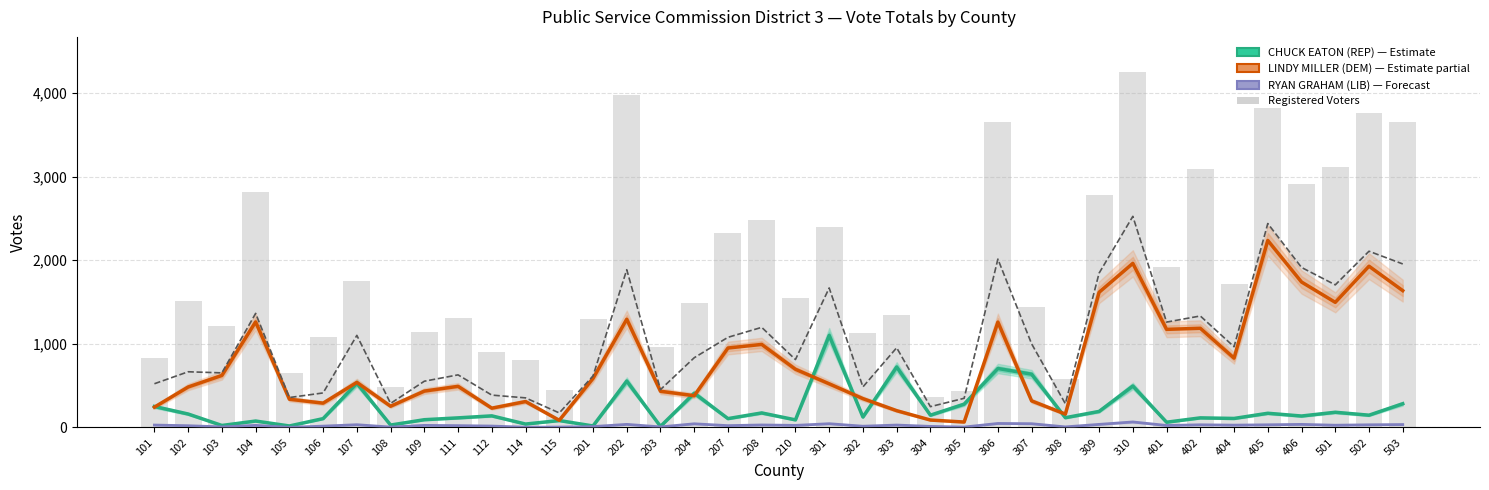

What is the sum of all CHUCK EATON (REP) values?

8761